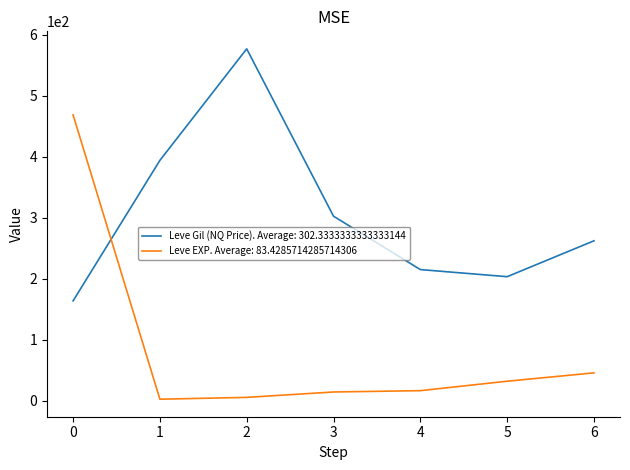

What is the spread (max minus min) of values at 4?

198.5